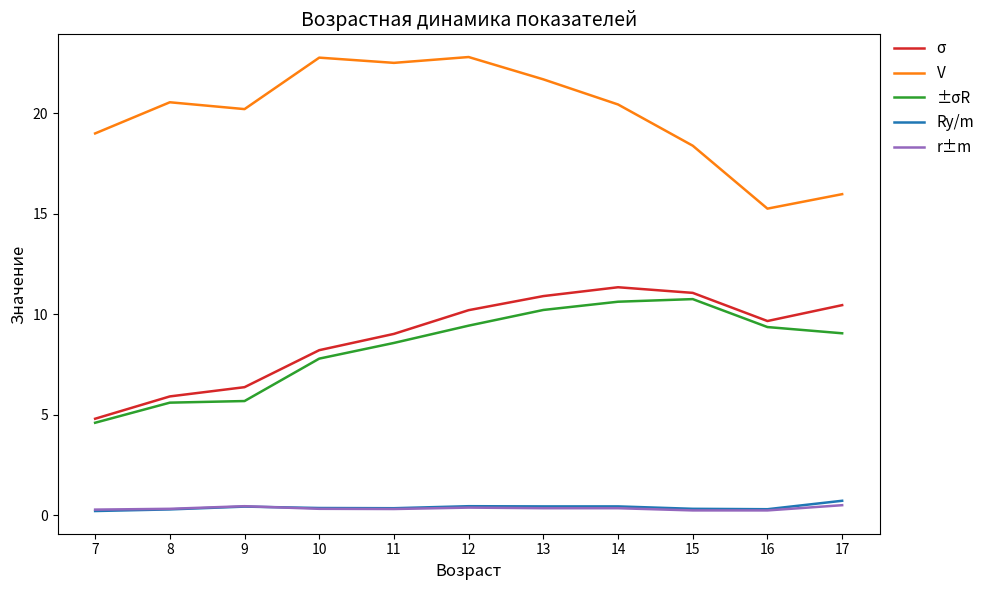

What is the difference between the σ values at 8 and 14?

5.4